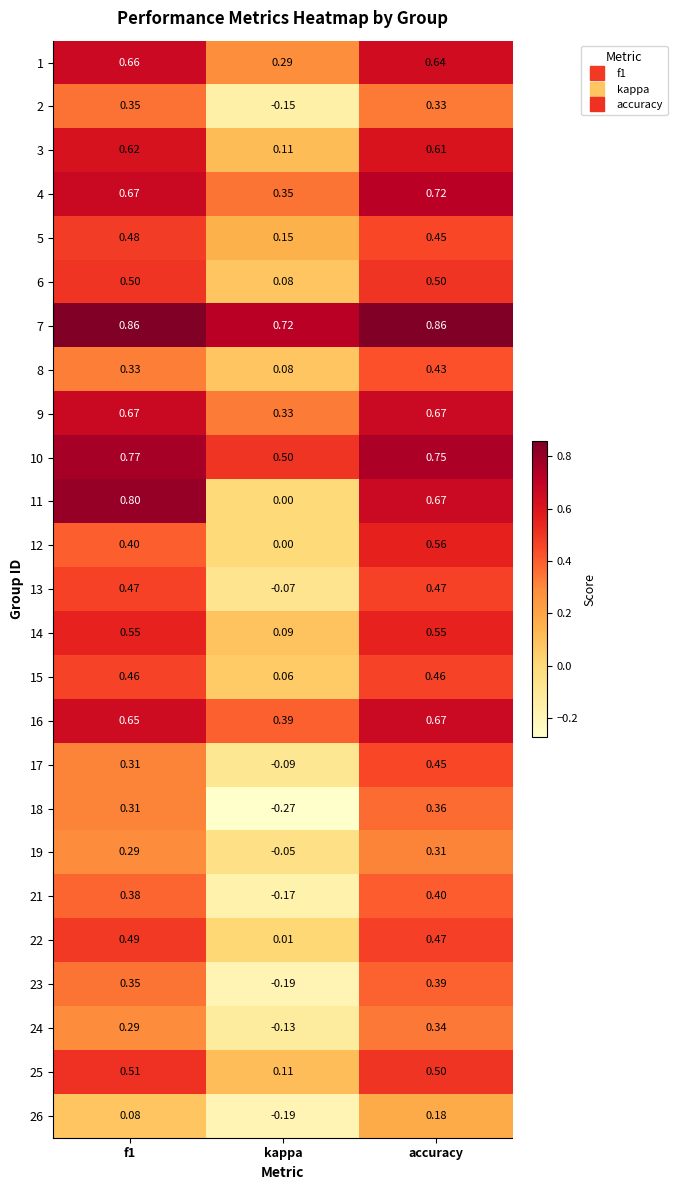

At which category does the chart reach its minimum across all series?

kappa